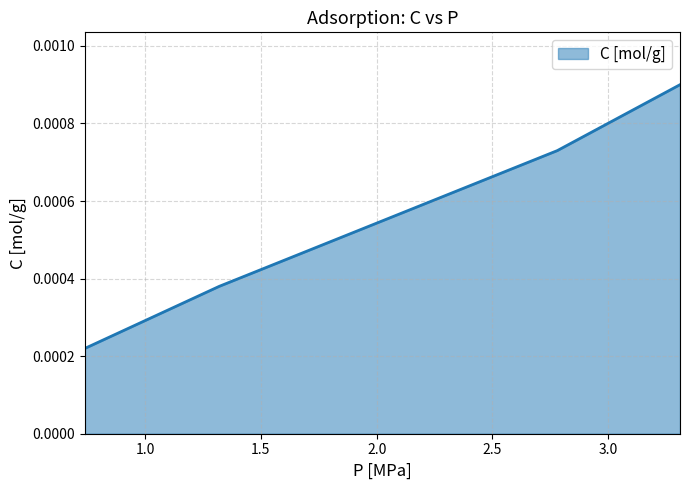

True or false: the data has more than 0 interior local peaks.

False